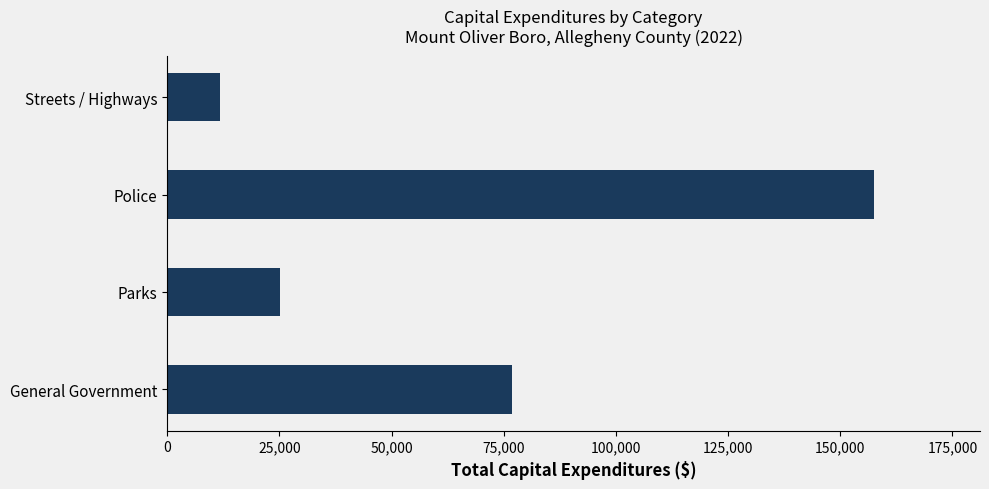

Reading bottom to top, list all the values displayed in this chart.

General Government=76783	Parks=25244	Police=157520	Streets / Highways=11873